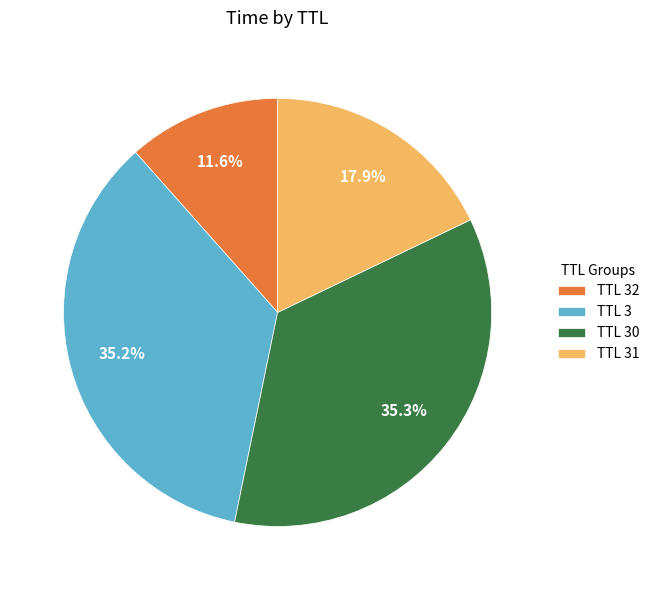

Is TTL 31 the majority of the pie?

No